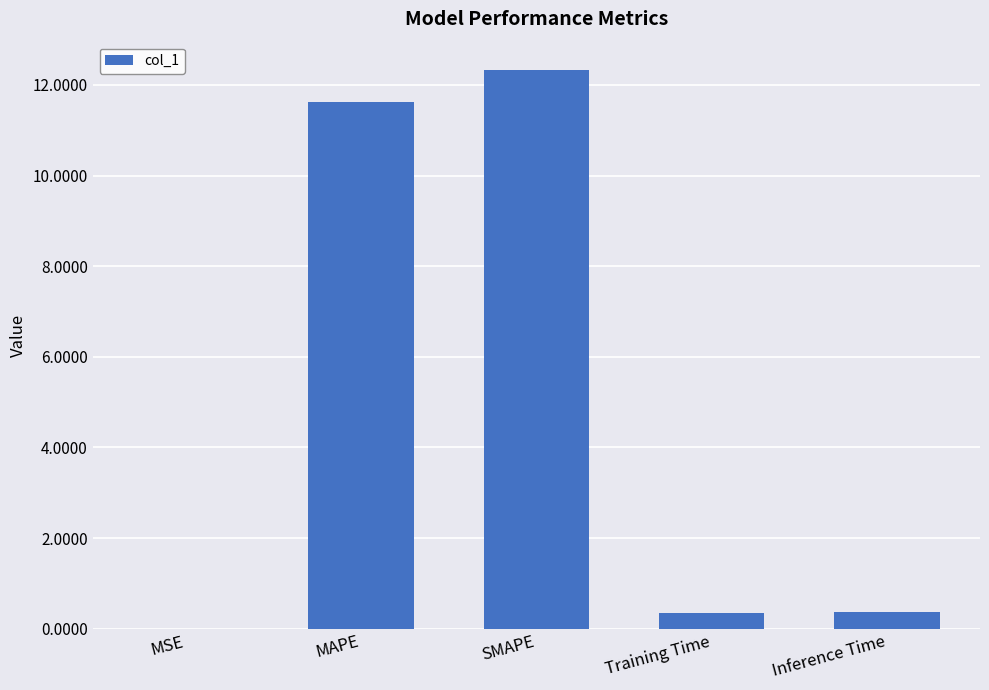

What is the average value?

4.9